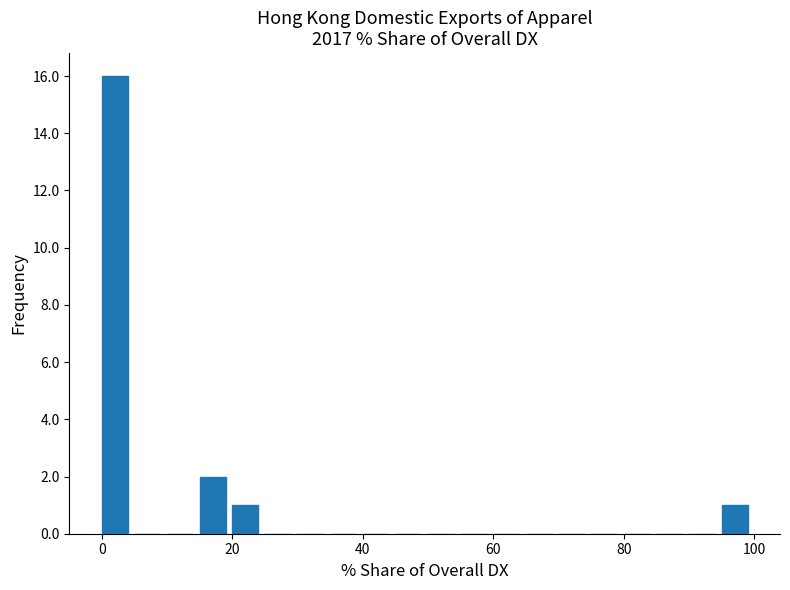

Around what value on the x-axis is the tallest bar? Give the approximate position of its centre, as read against the axis.

2